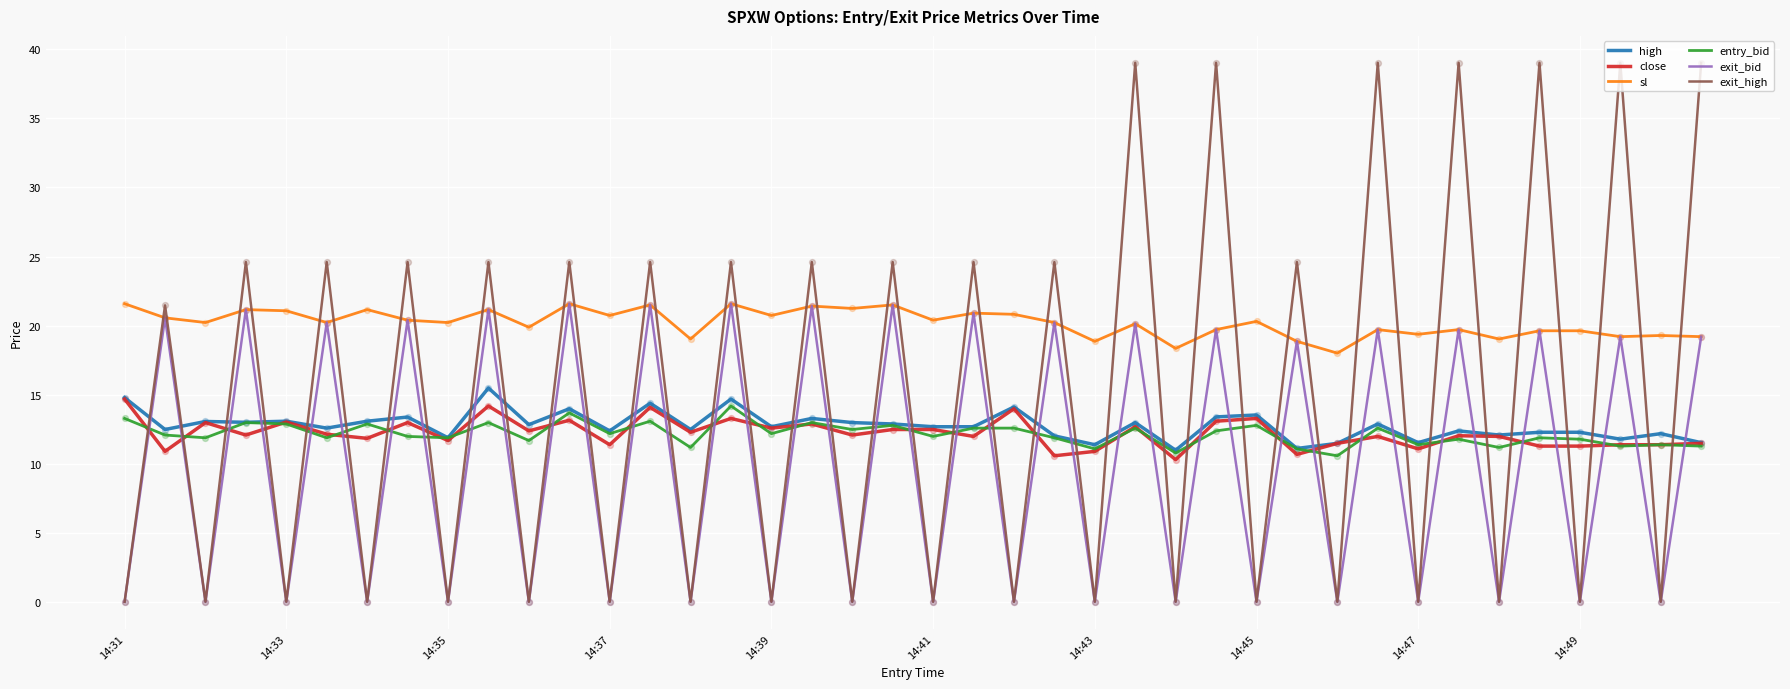

Which series has the largest total across all categories?

sl